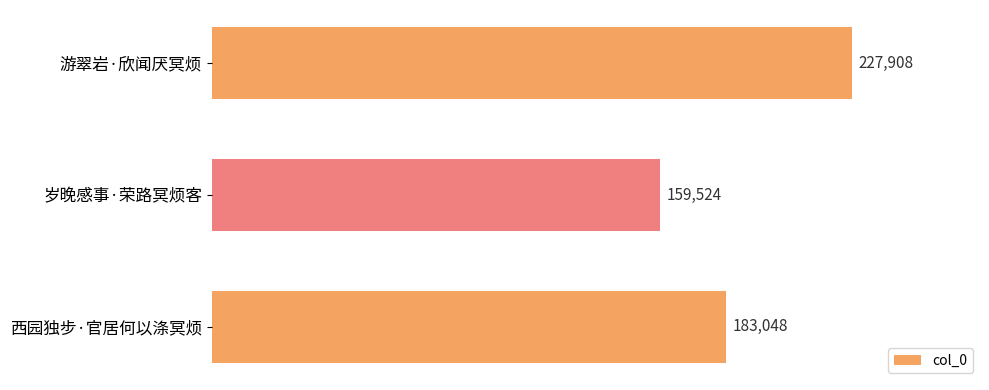

How many data points does each series have?

3